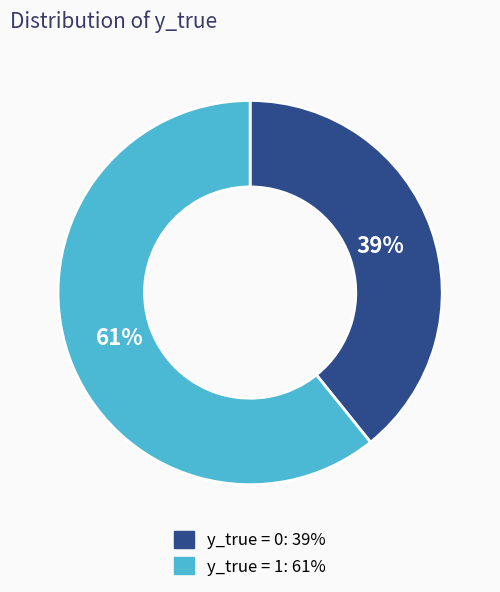

Is the sum of y_true = 0 and y_true = 1 greater than half?

Yes